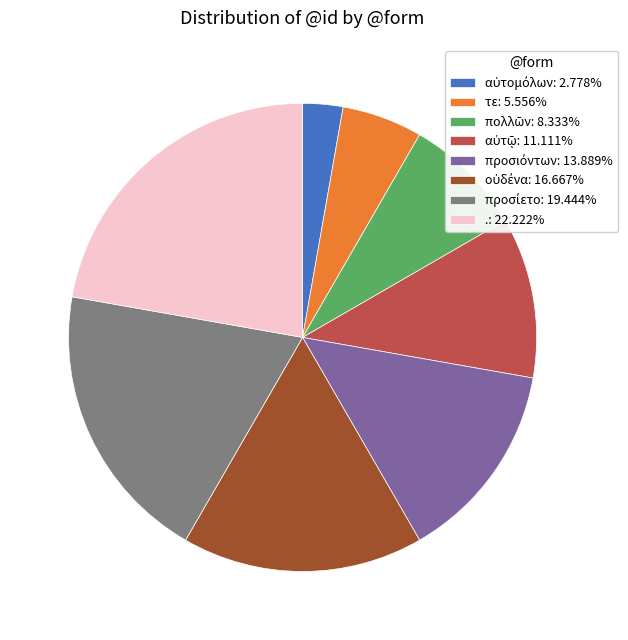

Is there a majority slice in this chart?

No